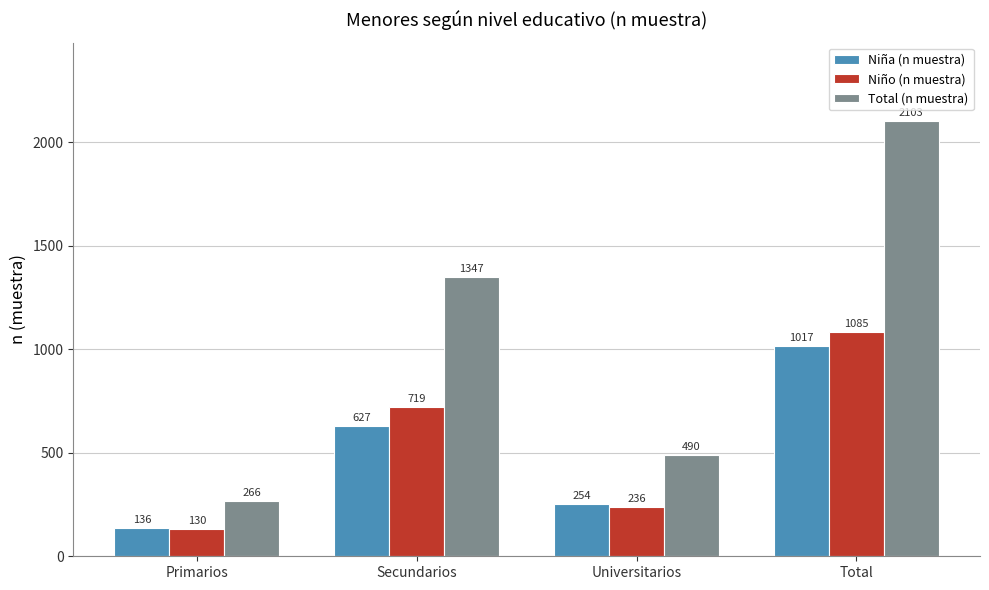

What is the smallest value displayed?

130